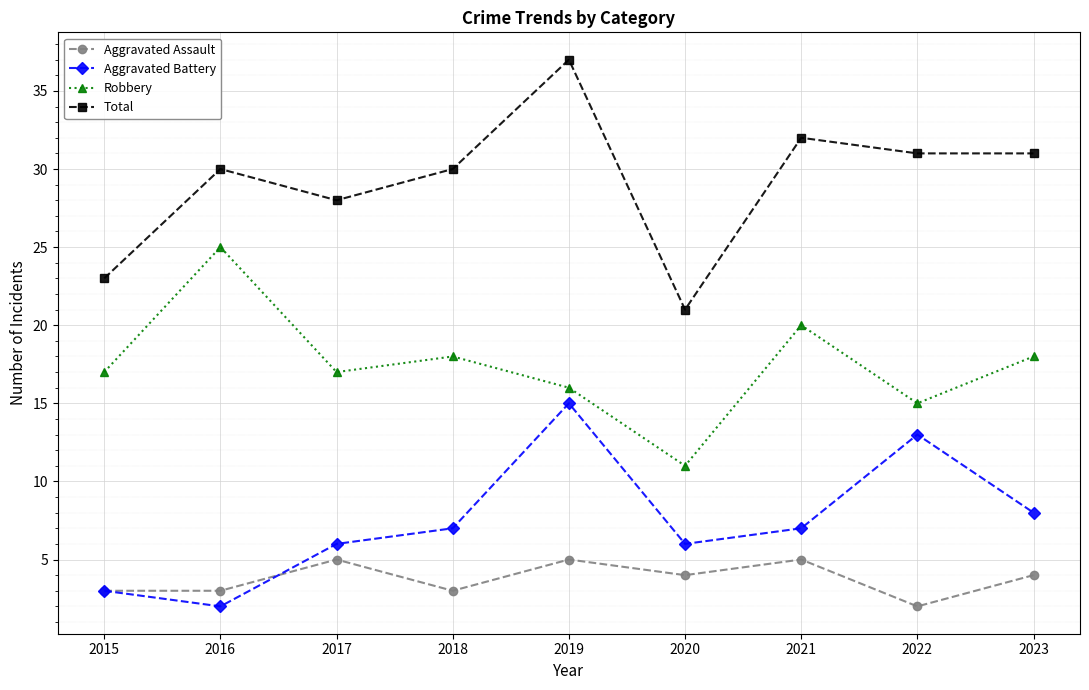

What is the sum of all Total values?

263